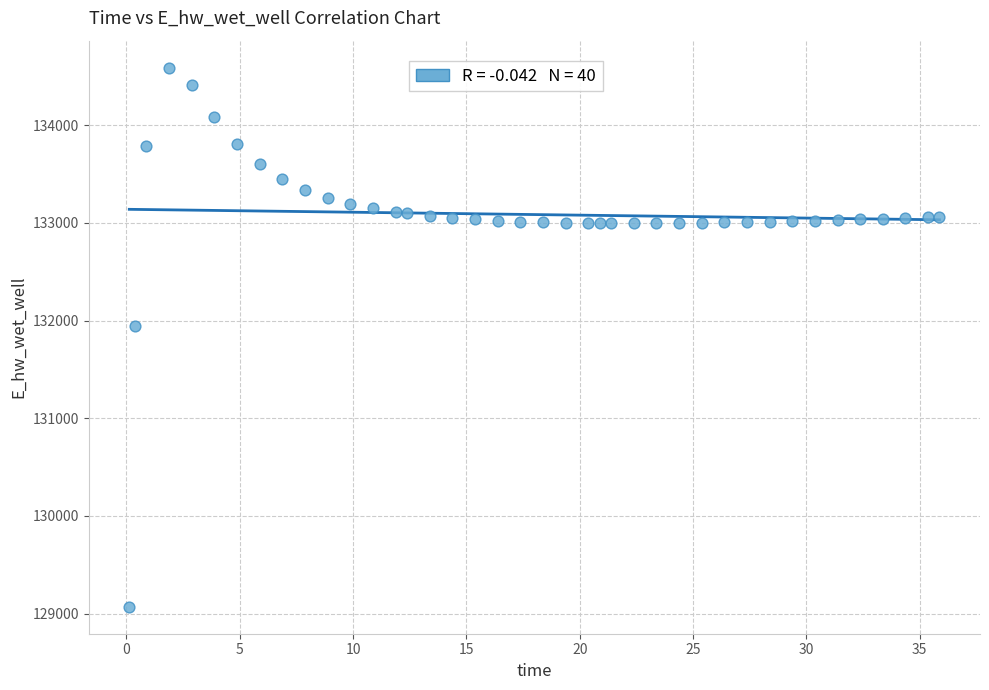

What Y value in the scatter plot is closest to 131829?

131948.1